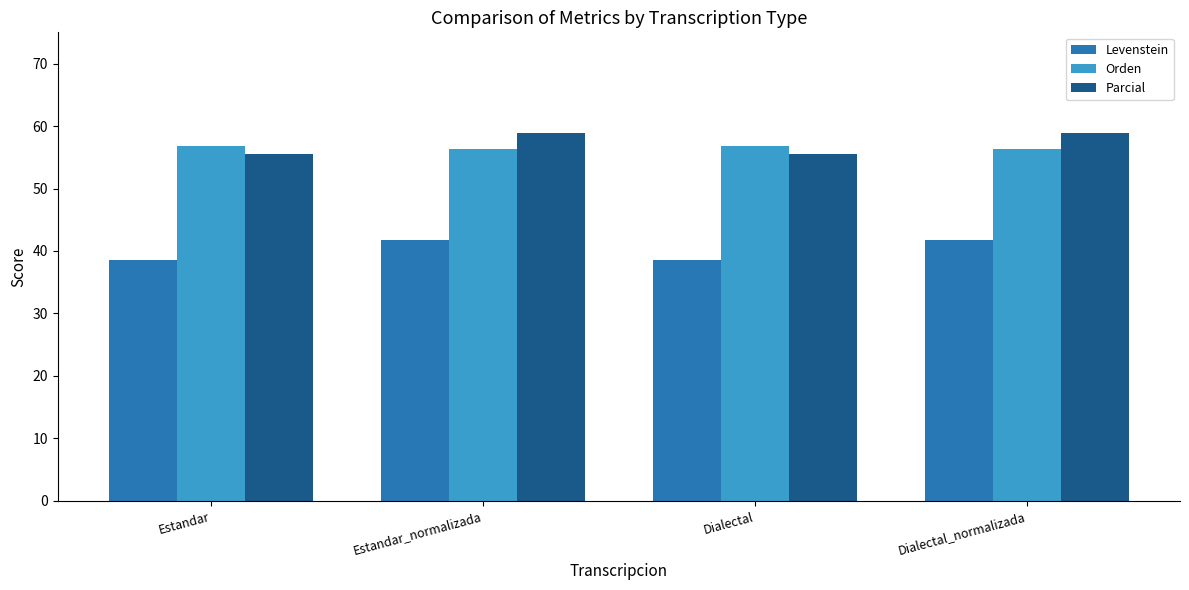

Does the chart contain stacked bars?

No